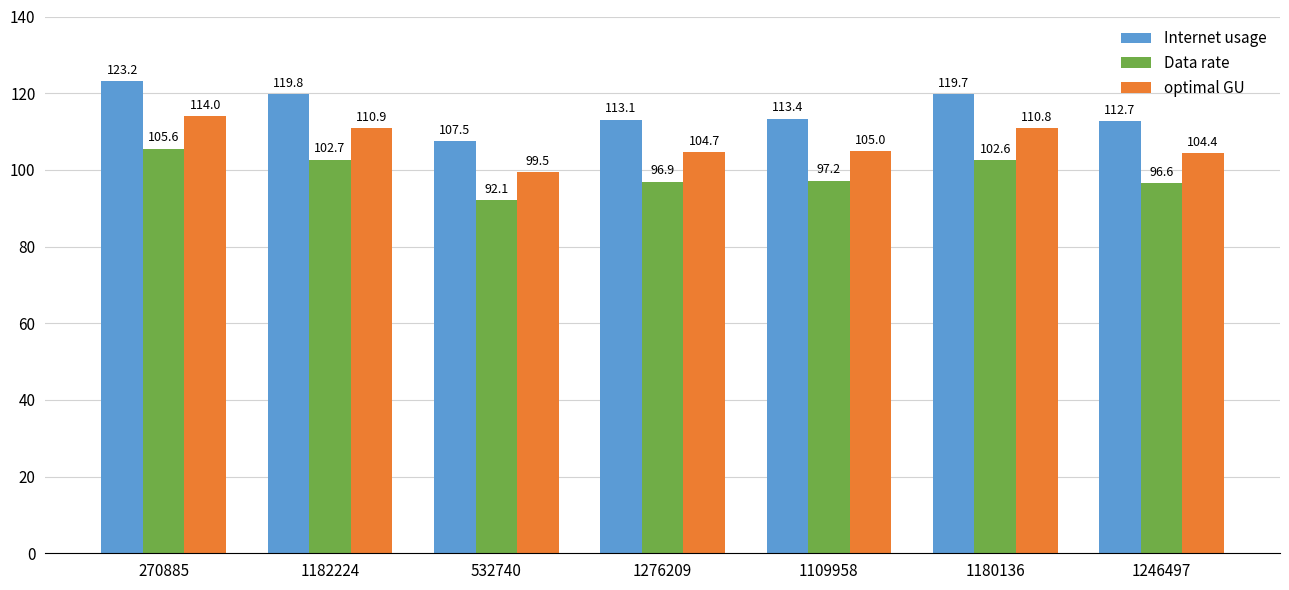

At which category is the sum across all series the highest?

270885